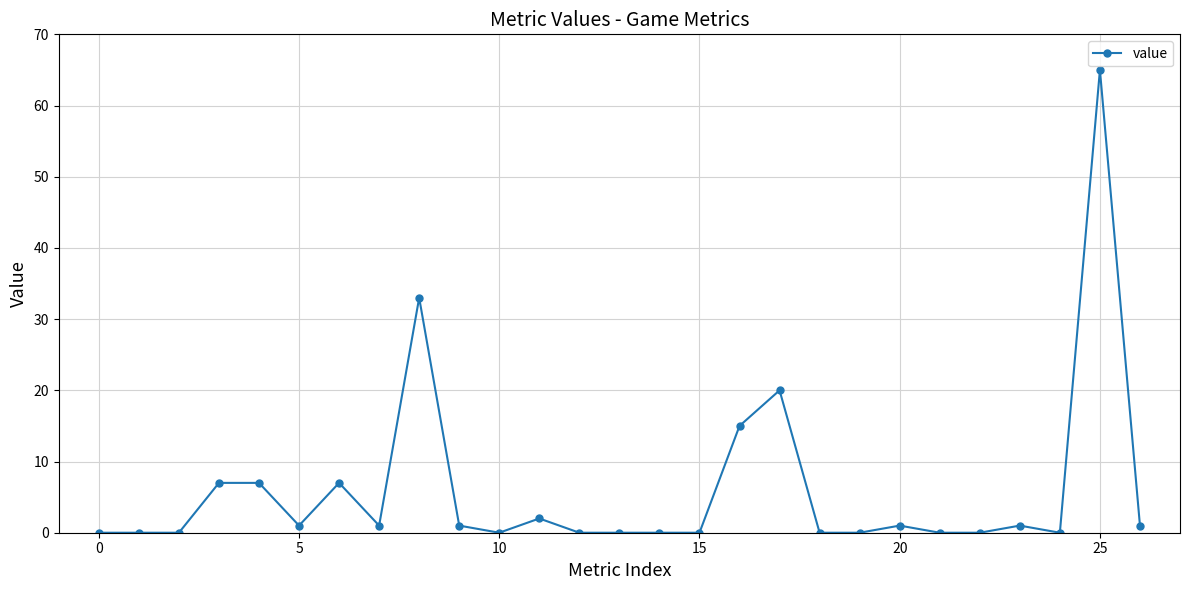

True or false: the data has more than 1 interior local peaks.

True